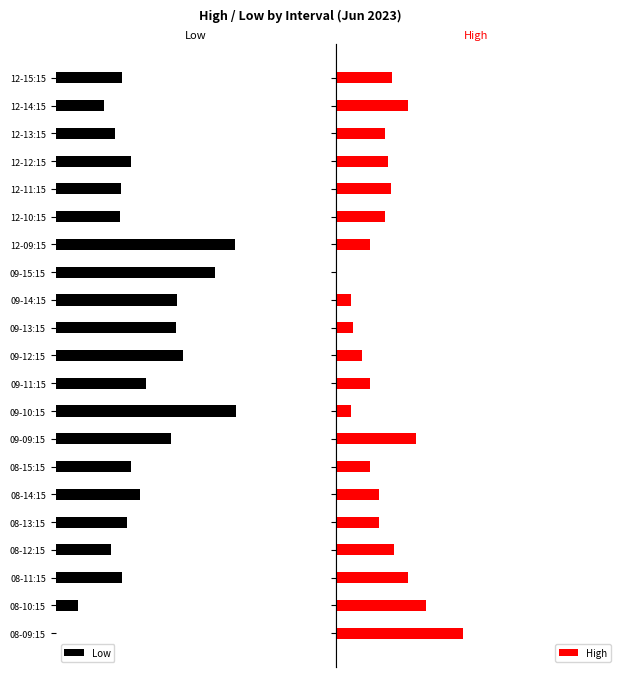

What is the difference between the maximum and minimum values in the Low series?

8.7